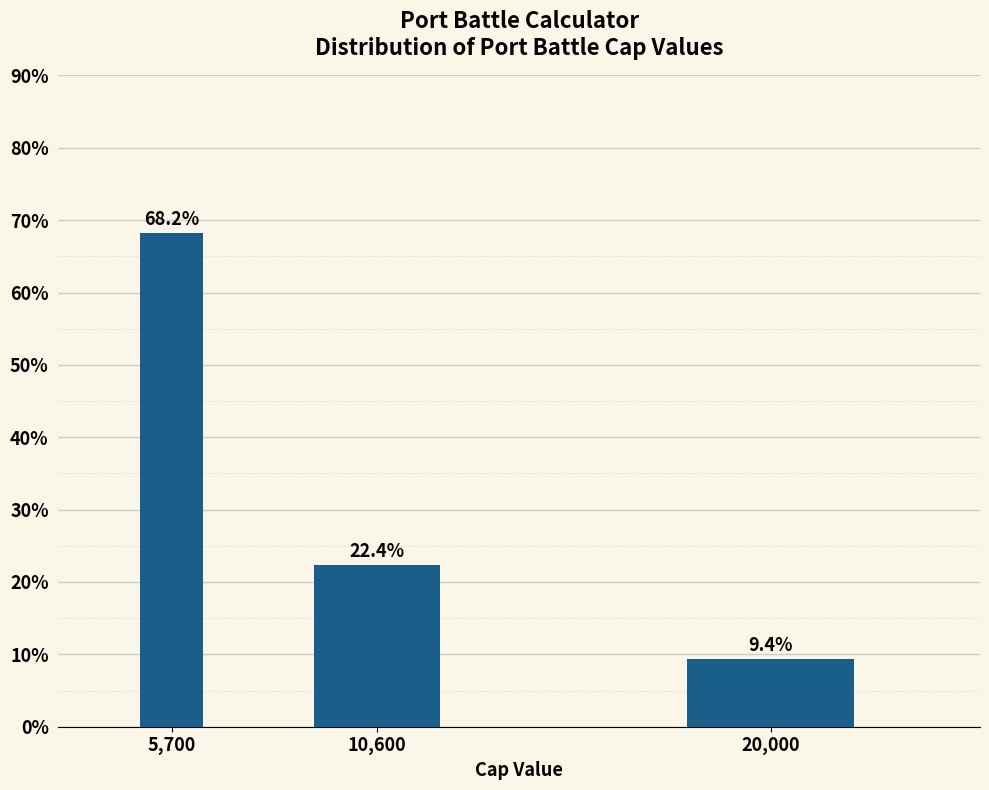

Reading right to left, extract all data points from this chart.

9.4	22.4	68.2